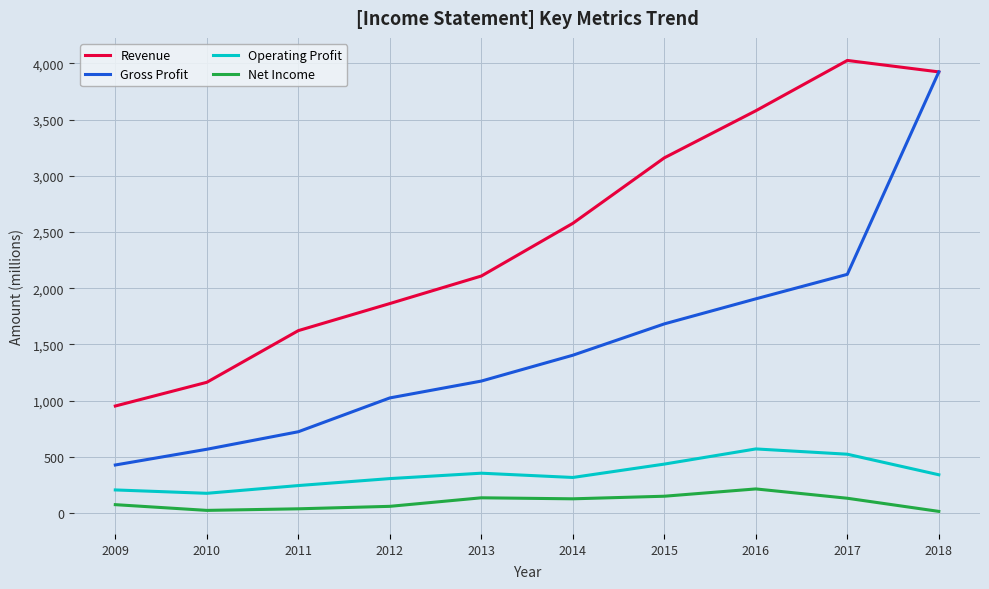

True or false: Net Income and Operating Profit intersect in this chart.

False